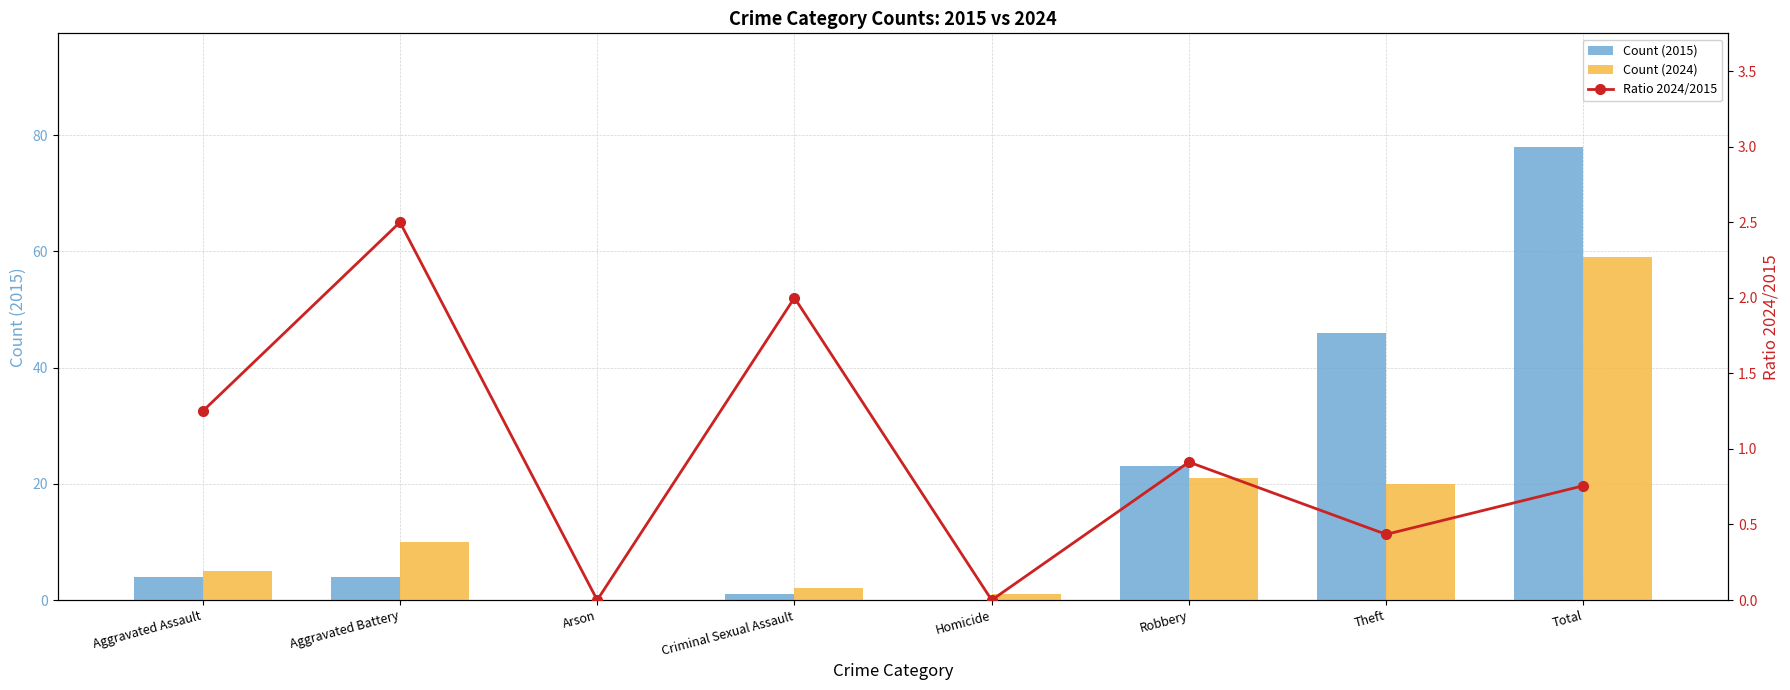

List the labels in order of Count (2024) value, largest first.

Total, Robbery, Theft, Aggravated Battery, Aggravated Assault, Criminal Sexual Assault, Homicide, Arson